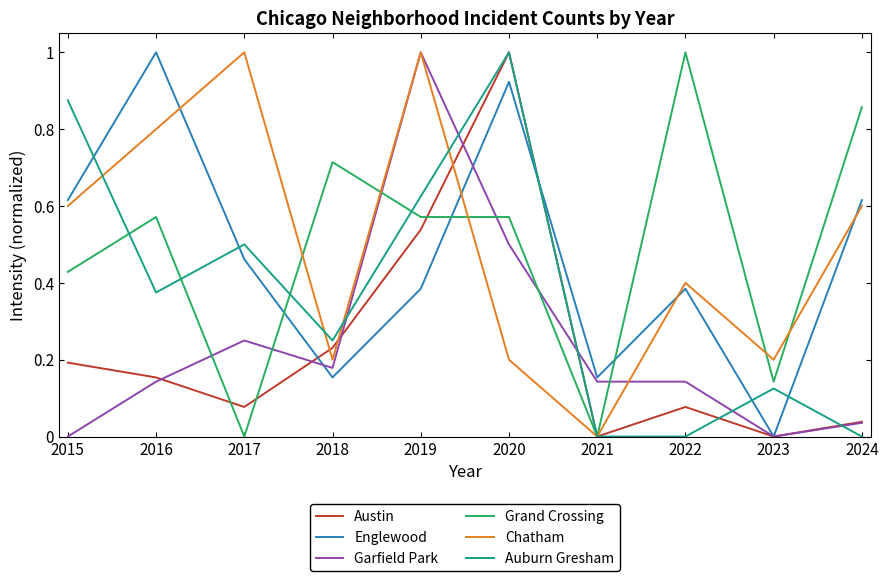

Does the chart display data point markers on the line(s)?

No